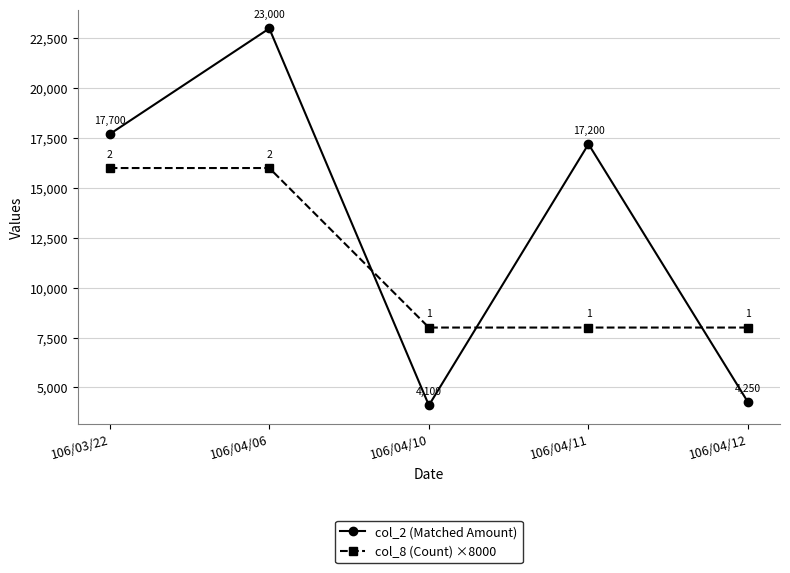

What position from the right is 106/04/12?

1